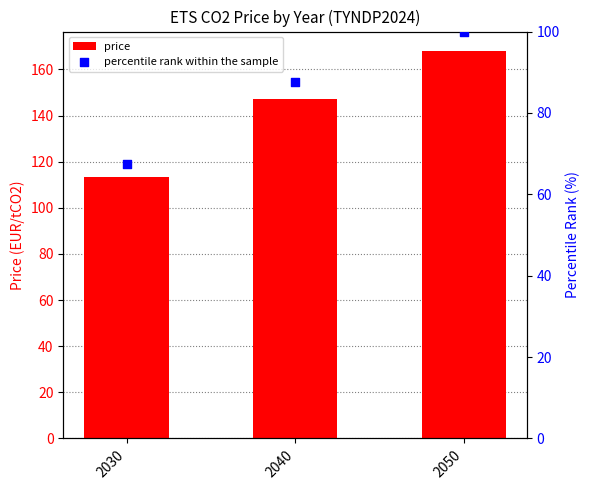

At how many categories does at least one series exceed 121?

2